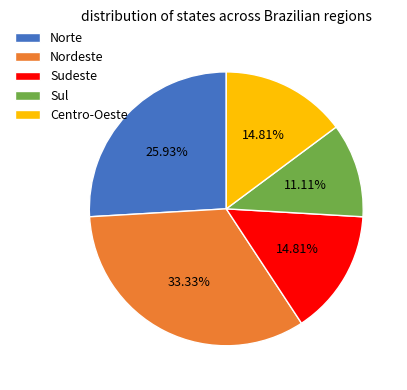

Is the sum of Nordeste and Centro-Oeste greater than half?

No